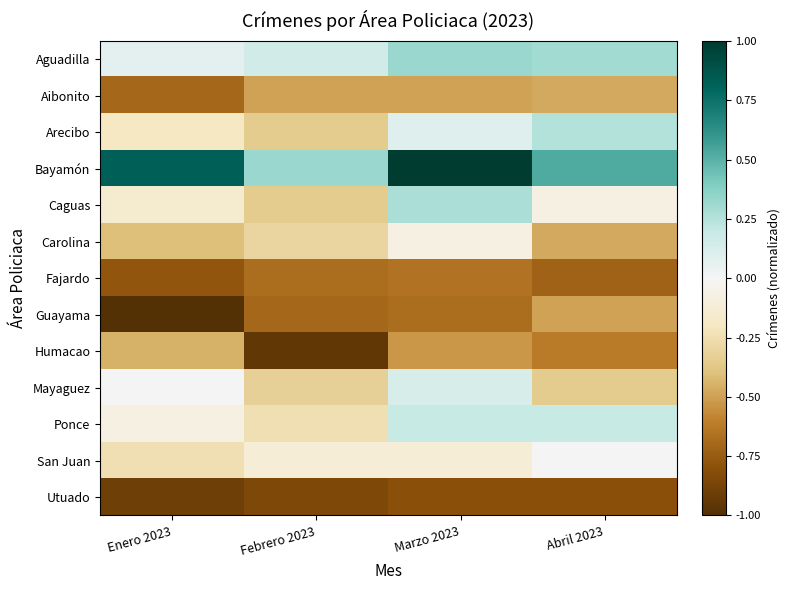

Which category has the lowest value across all series?

Enero 2023